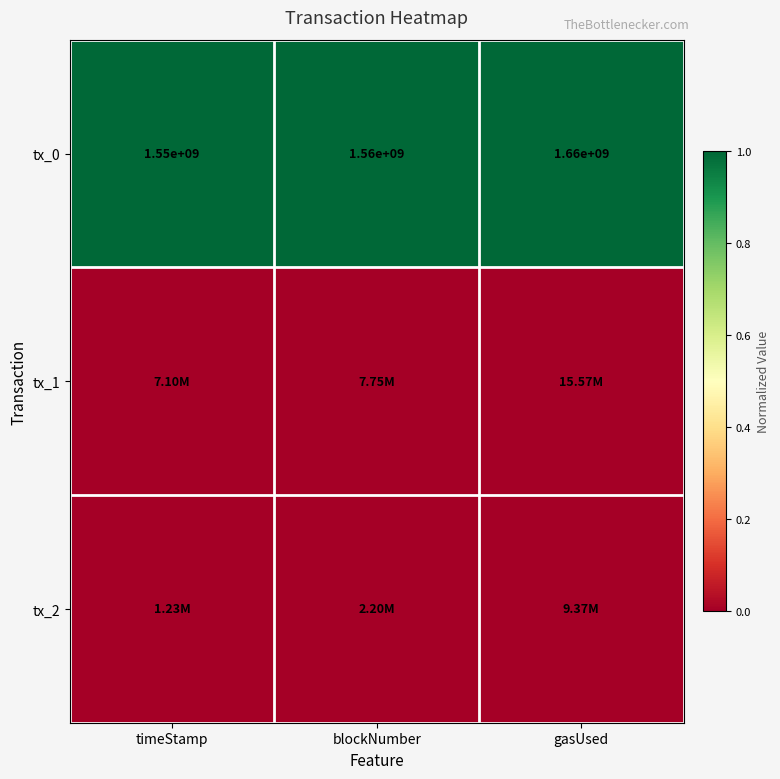

Rank the categories by tx_0 value from lowest to highest.

timeStamp, blockNumber, gasUsed